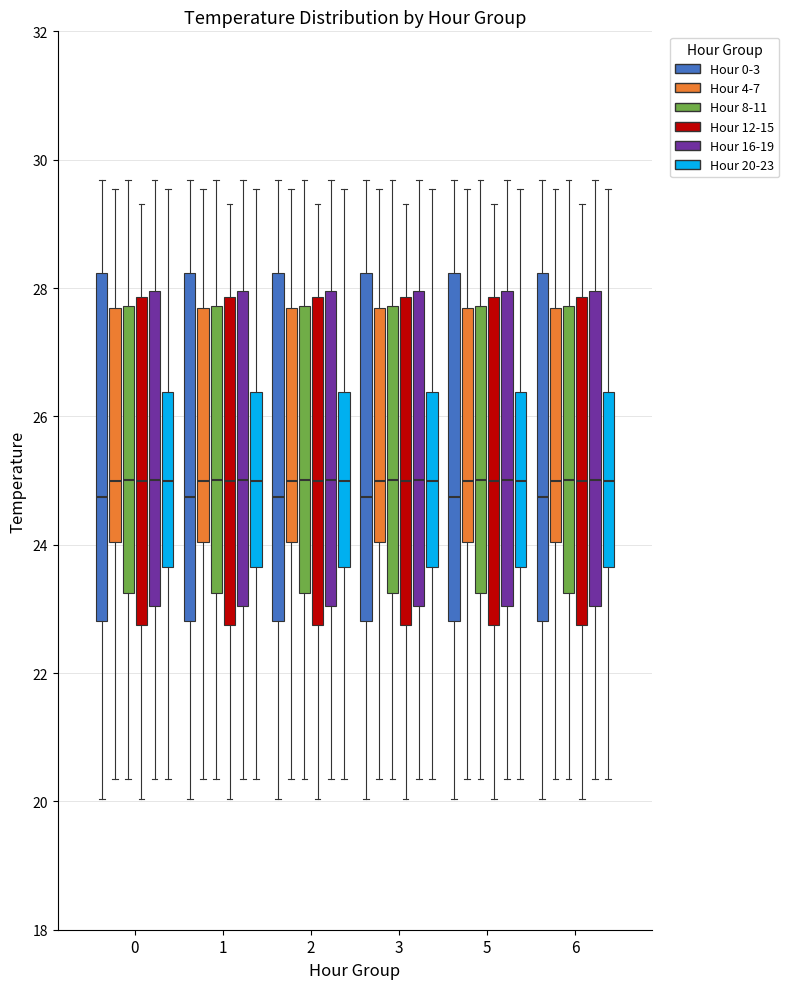

Reading left to right, read every box against the y-axis: the position of its median line, the range the box covers, and the ends of its whiskers. The values are not printed on the chart, so give them approximately, as read against the axis.

0 (Hour 0-3): median 24.8, box 22.8 to 28.2, whiskers 20.0 to 29.6
0 (Hour 4-7): median 25.0, box 24.0 to 27.6, whiskers 20.4 to 29.6
0 (Hour 8-11): median 25.0, box 23.2 to 27.8, whiskers 20.4 to 29.6
0 (Hour 12-15): median 25.0, box 22.8 to 27.8, whiskers 20.0 to 29.4
0 (Hour 16-19): median 25.0, box 23.0 to 28.0, whiskers 20.4 to 29.6
0 (Hour 20-23): median 25.0, box 23.6 to 26.4, whiskers 20.4 to 29.6
1 (Hour 0-3): median 24.8, box 22.8 to 28.2, whiskers 20.0 to 29.6
1 (Hour 4-7): median 25.0, box 24.0 to 27.6, whiskers 20.4 to 29.6
1 (Hour 8-11): median 25.0, box 23.2 to 27.8, whiskers 20.4 to 29.6
1 (Hour 12-15): median 25.0, box 22.8 to 27.8, whiskers 20.0 to 29.4
1 (Hour 16-19): median 25.0, box 23.0 to 28.0, whiskers 20.4 to 29.6
1 (Hour 20-23): median 25.0, box 23.6 to 26.4, whiskers 20.4 to 29.6
2 (Hour 0-3): median 24.8, box 22.8 to 28.2, whiskers 20.0 to 29.6
2 (Hour 4-7): median 25.0, box 24.0 to 27.6, whiskers 20.4 to 29.6
2 (Hour 8-11): median 25.0, box 23.2 to 27.8, whiskers 20.4 to 29.6
2 (Hour 12-15): median 25.0, box 22.8 to 27.8, whiskers 20.0 to 29.4
2 (Hour 16-19): median 25.0, box 23.0 to 28.0, whiskers 20.4 to 29.6
2 (Hour 20-23): median 25.0, box 23.6 to 26.4, whiskers 20.4 to 29.6
3 (Hour 0-3): median 24.8, box 22.8 to 28.2, whiskers 20.0 to 29.6
3 (Hour 4-7): median 25.0, box 24.0 to 27.6, whiskers 20.4 to 29.6
3 (Hour 8-11): median 25.0, box 23.2 to 27.8, whiskers 20.4 to 29.6
3 (Hour 12-15): median 25.0, box 22.8 to 27.8, whiskers 20.0 to 29.4
3 (Hour 16-19): median 25.0, box 23.0 to 28.0, whiskers 20.4 to 29.6
3 (Hour 20-23): median 25.0, box 23.6 to 26.4, whiskers 20.4 to 29.6
5 (Hour 0-3): median 24.8, box 22.8 to 28.2, whiskers 20.0 to 29.6
5 (Hour 4-7): median 25.0, box 24.0 to 27.6, whiskers 20.4 to 29.6
5 (Hour 8-11): median 25.0, box 23.2 to 27.8, whiskers 20.4 to 29.6
5 (Hour 12-15): median 25.0, box 22.8 to 27.8, whiskers 20.0 to 29.4
5 (Hour 16-19): median 25.0, box 23.0 to 28.0, whiskers 20.4 to 29.6
5 (Hour 20-23): median 25.0, box 23.6 to 26.4, whiskers 20.4 to 29.6
6 (Hour 0-3): median 24.8, box 22.8 to 28.2, whiskers 20.0 to 29.6
6 (Hour 4-7): median 25.0, box 24.0 to 27.6, whiskers 20.4 to 29.6
6 (Hour 8-11): median 25.0, box 23.2 to 27.8, whiskers 20.4 to 29.6
6 (Hour 12-15): median 25.0, box 22.8 to 27.8, whiskers 20.0 to 29.4
6 (Hour 16-19): median 25.0, box 23.0 to 28.0, whiskers 20.4 to 29.6
6 (Hour 20-23): median 25.0, box 23.6 to 26.4, whiskers 20.4 to 29.6